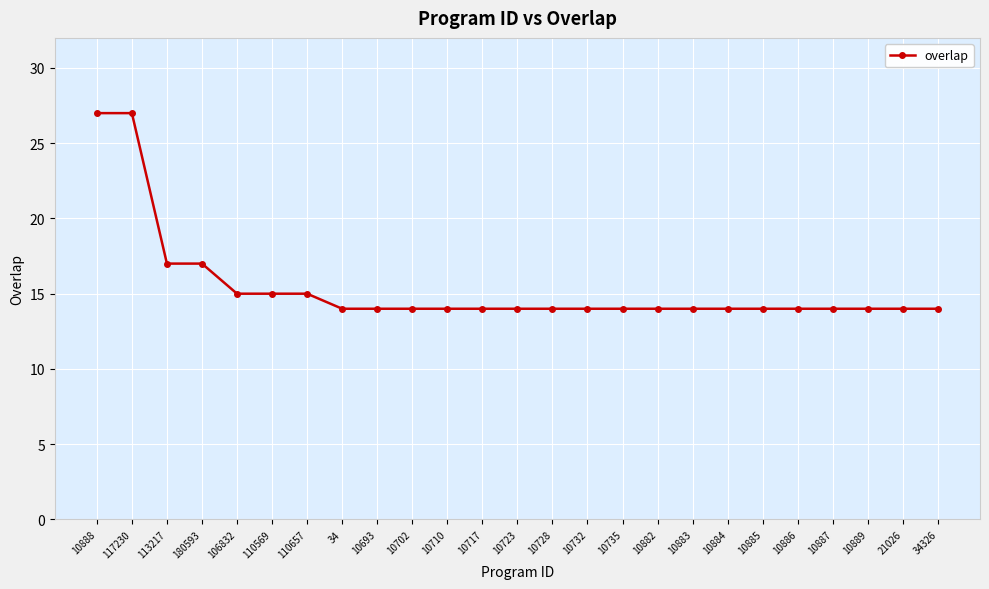

Does the chart display data point markers on the line(s)?

Yes